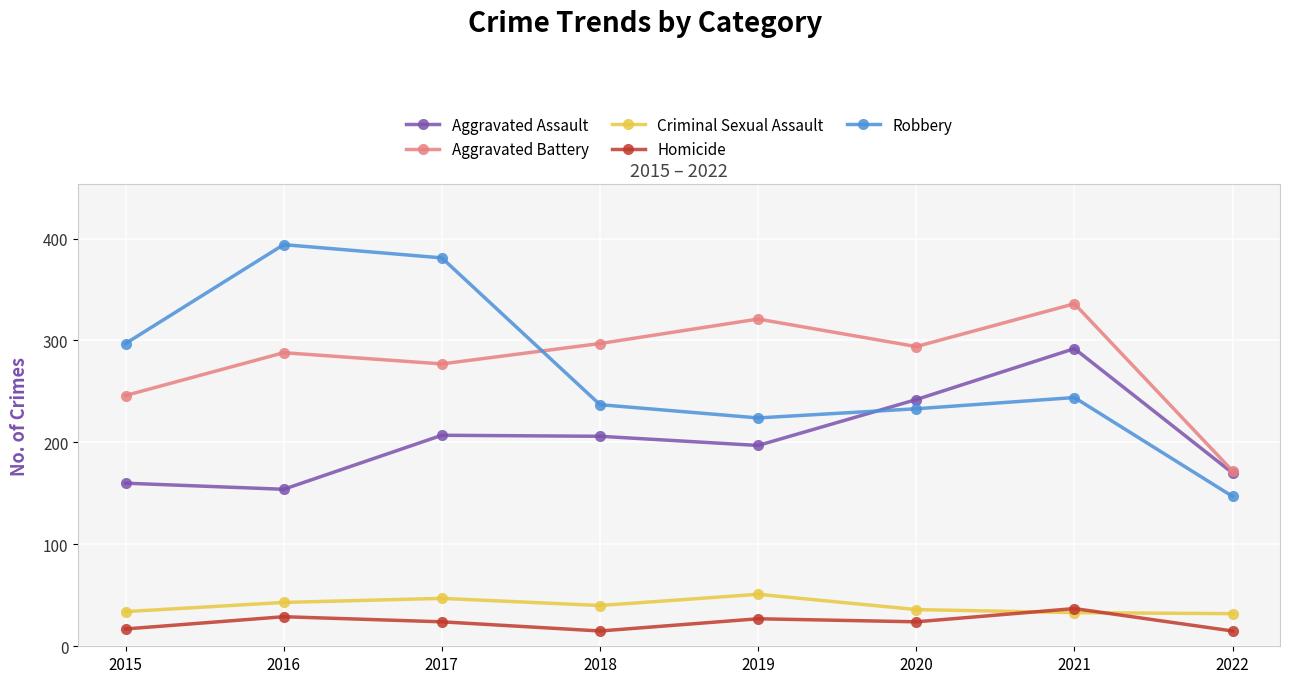

Is the value of Aggravated Assault at 2017 greater than the value of Aggravated Battery at 2020?

No